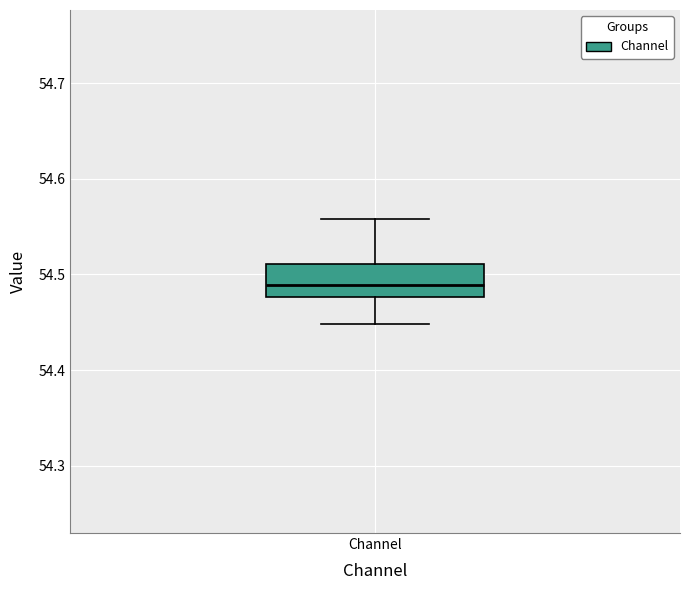

Read this box plot against the y-axis: the position of the median line, the range covered by the box, and the ends of both whiskers. The values are not printed on the chart, so give them approximately, as read against the axis.

median 54.49, box 54.48 to 54.51, whiskers 54.45 to 54.56